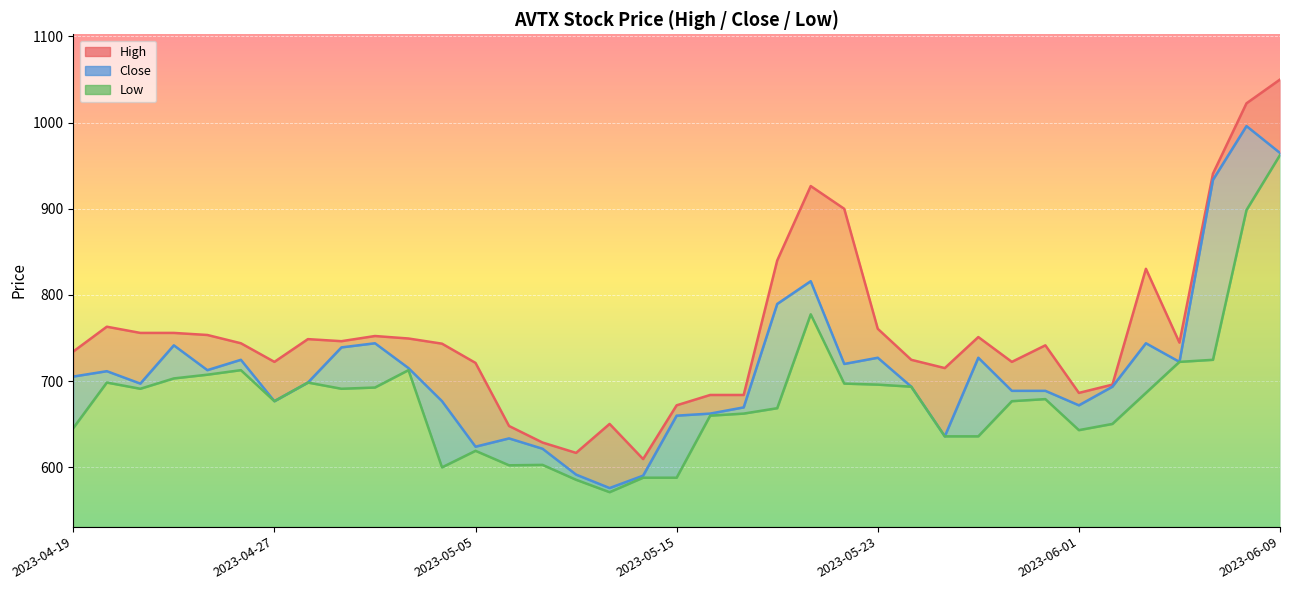

What position from the right is 2023-04-19?

37